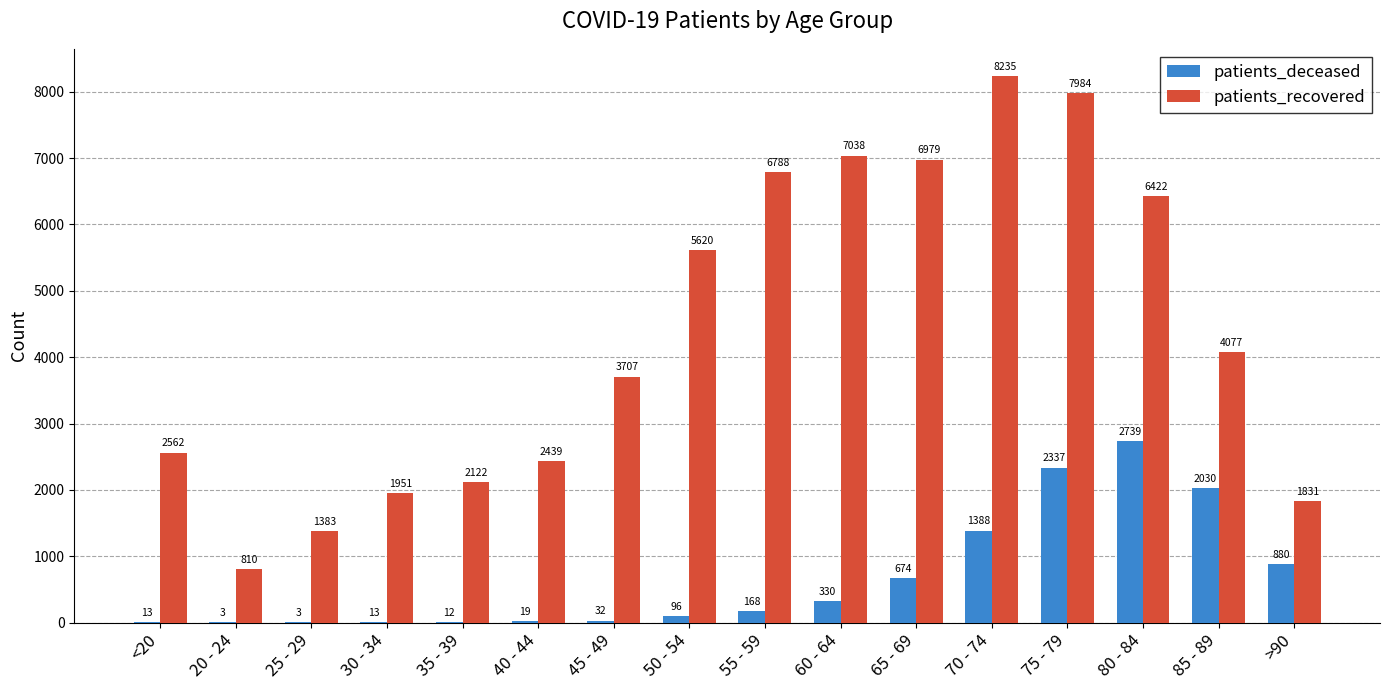

How many data points does each series have?

16